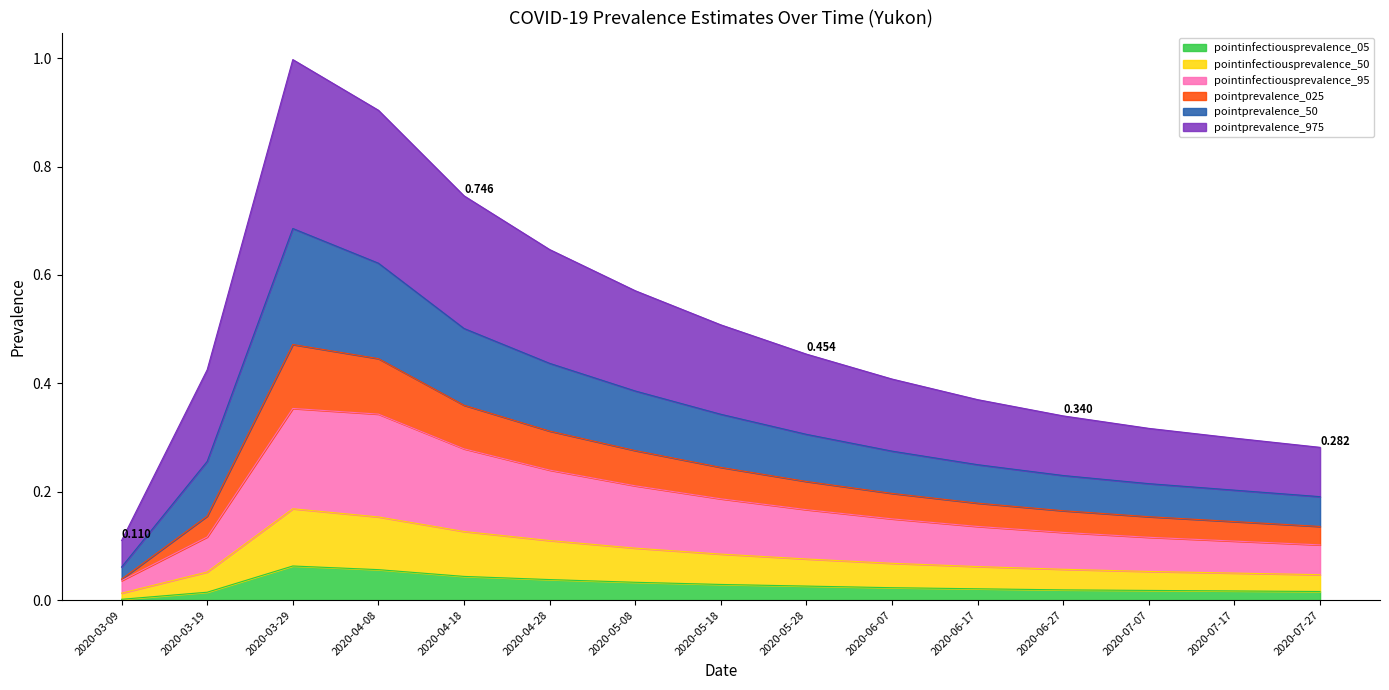

The value of pointinfectiousprevalence_50 at 2020-07-27 is 0.2. True or false?

False